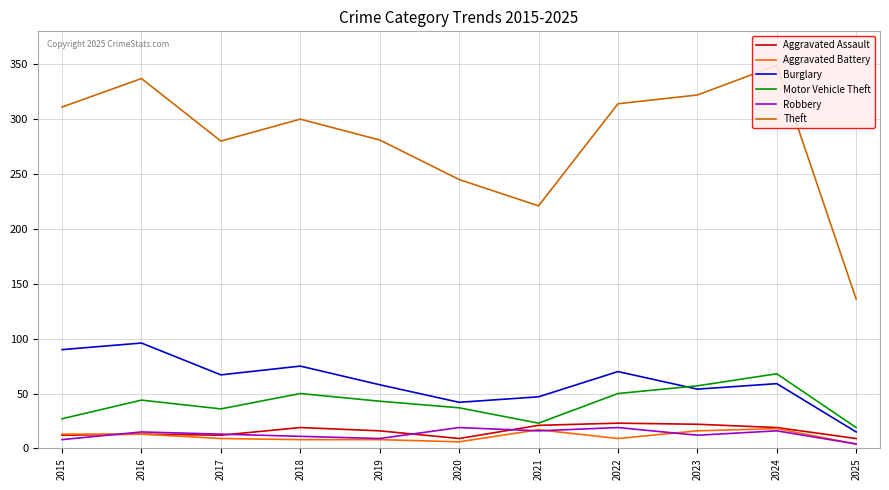

What is the difference between the second highest and minimum values in the Robbery series?

15